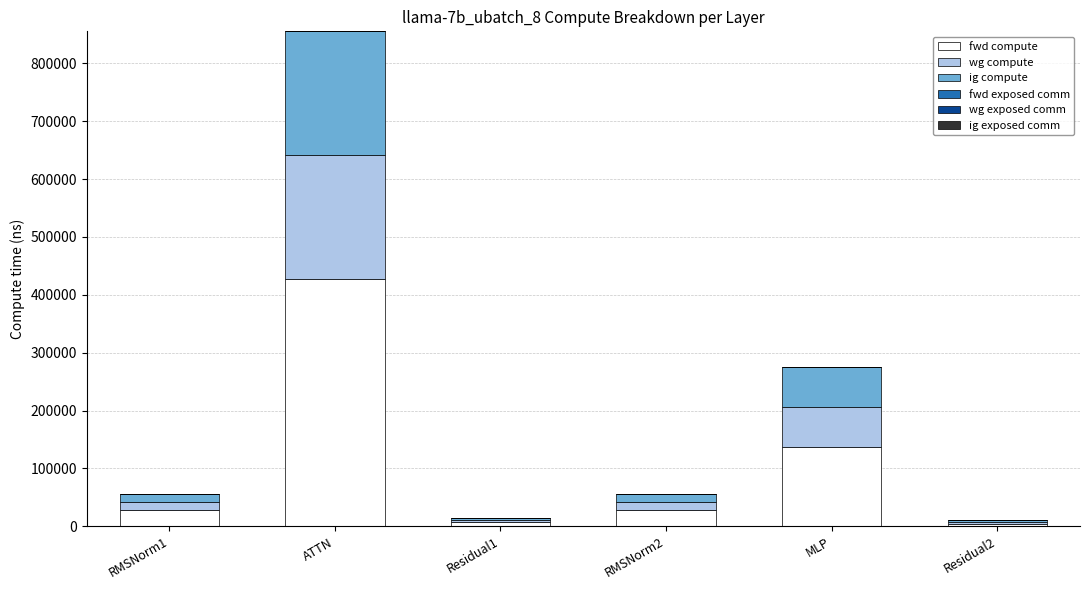

What is the sum of all fwd compute values?

632785.4